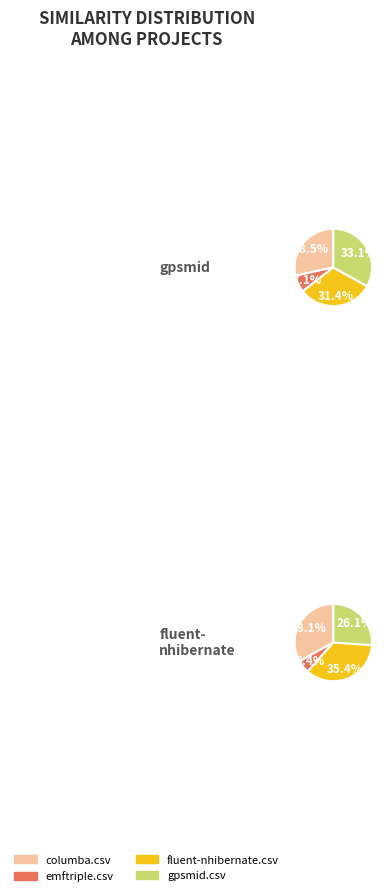

To the nearest percent, what is the combined percentage of gpsmid.csv and emftriple.csv?

32%